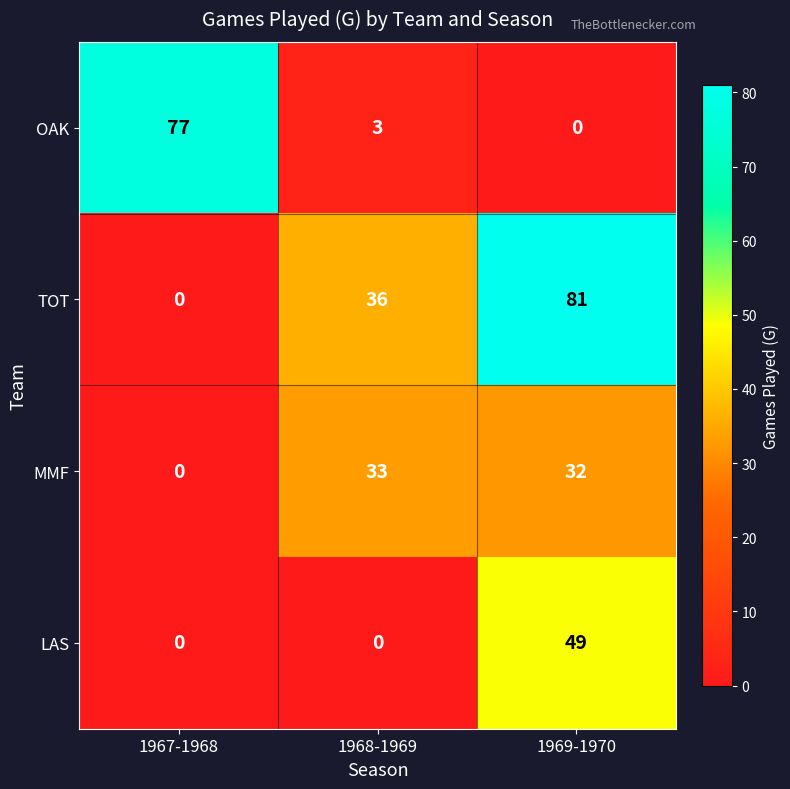

Between 1968-1969 and 1969-1970, which series saw the biggest shift?

LAS